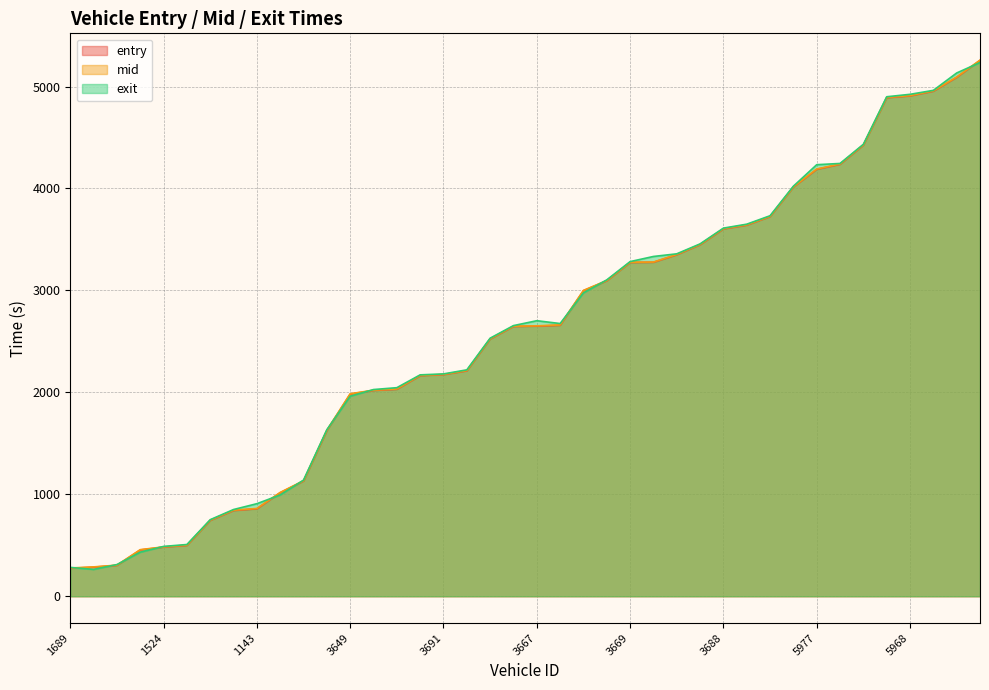

What is the label of the 7th point from the right?

5644